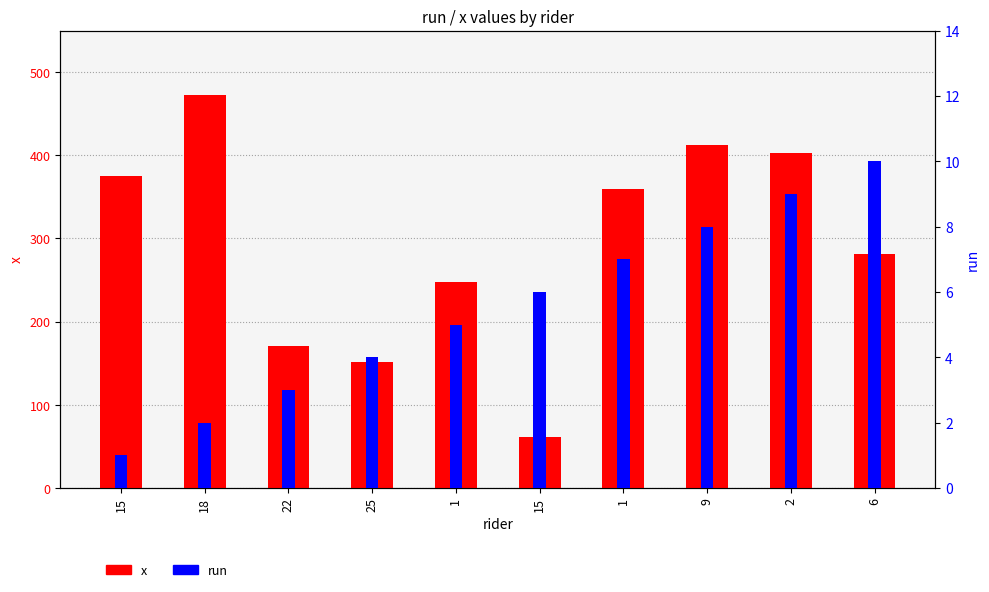

How many run values are between 3 and 8?

6